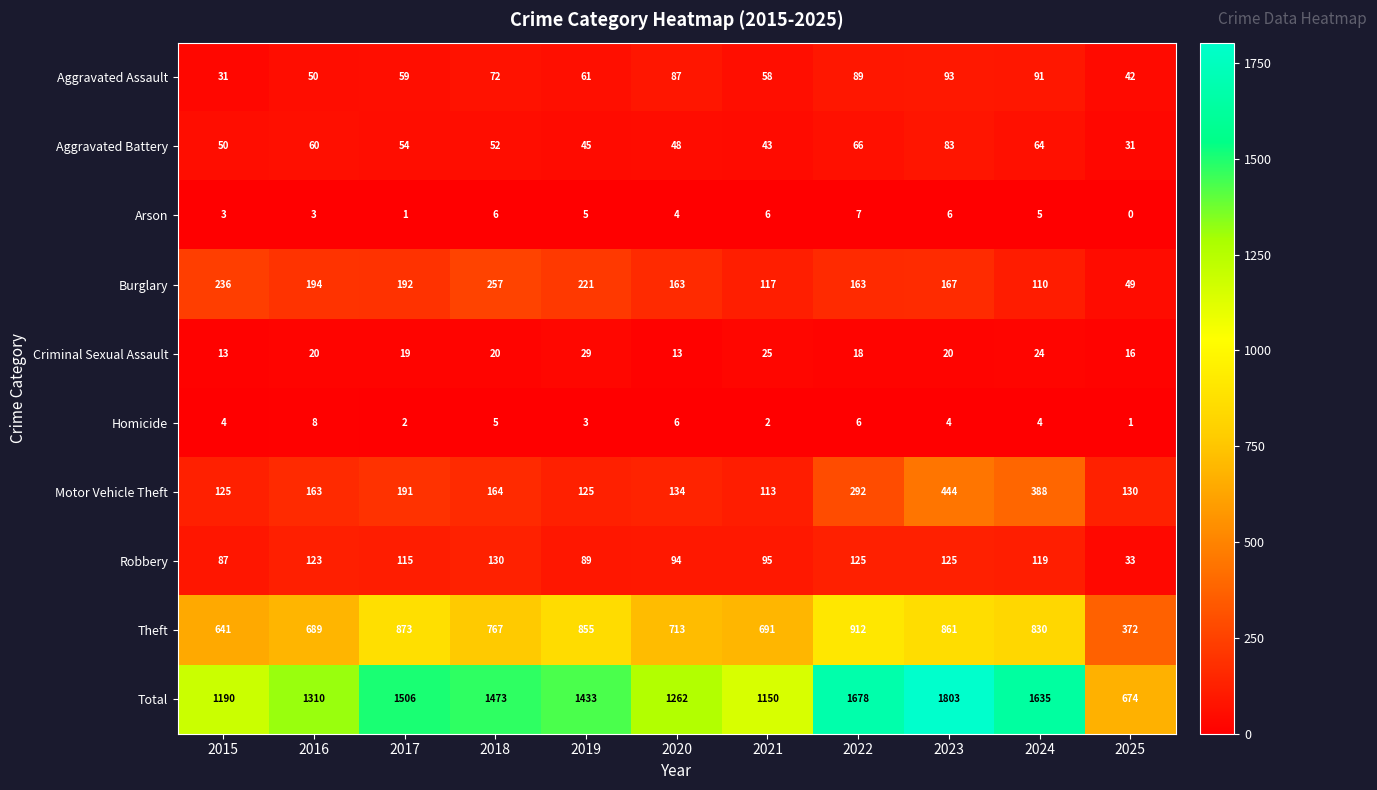

What is the difference between the maximum and minimum values in the Total series?

1129